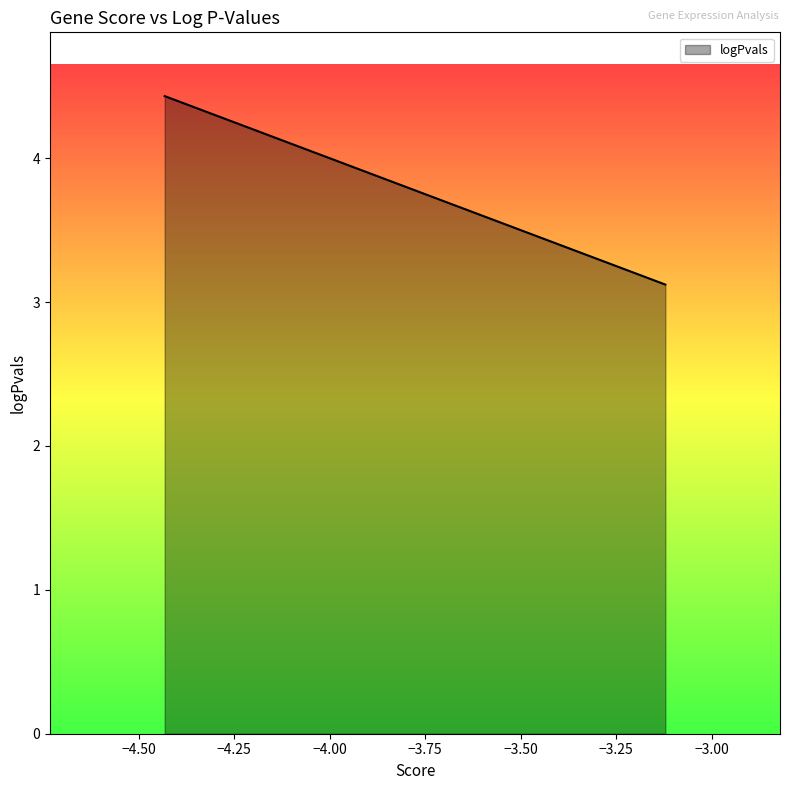

What is the smallest value displayed?

3.1